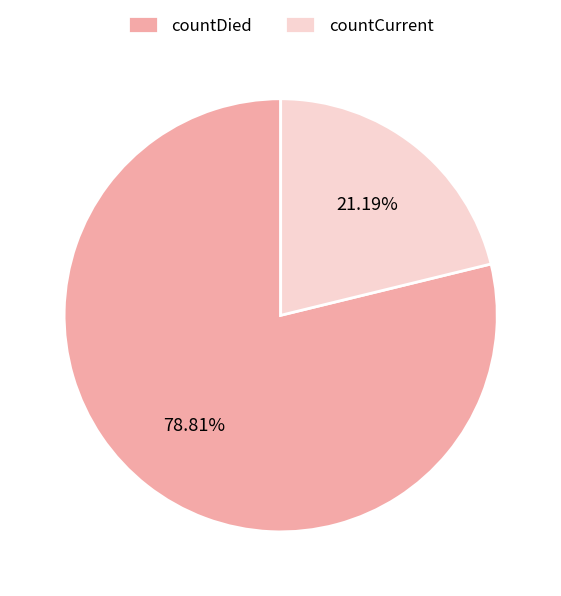

Which category accounts for the majority?

countDied